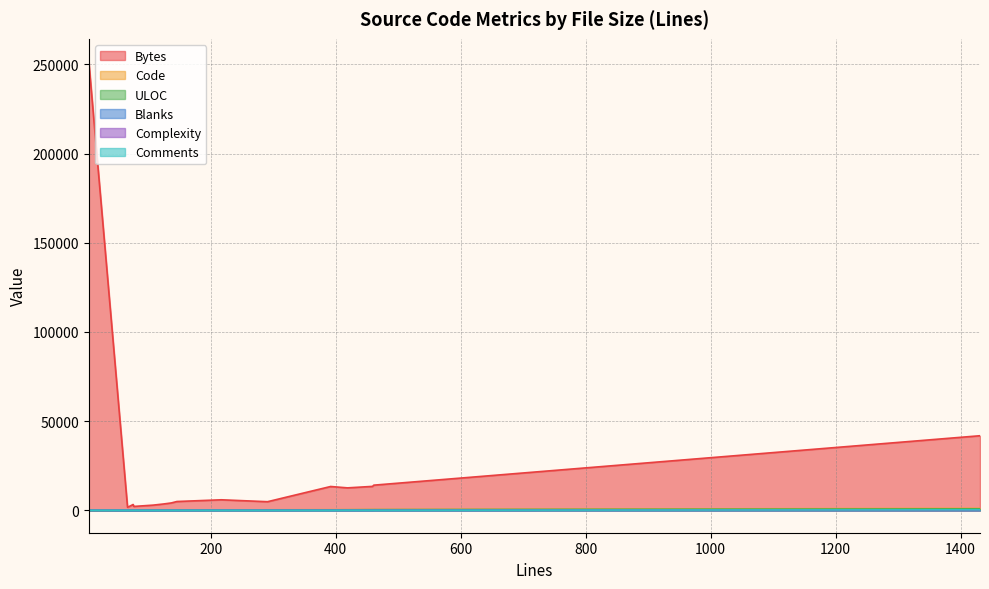

In Bytes, how many points are lower than both neighbors (excluding endpoints)?

5